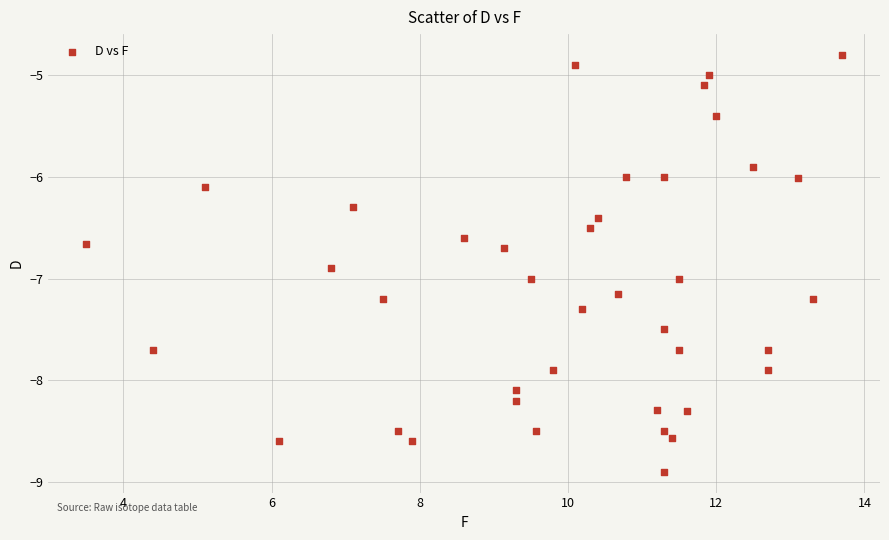

What is the range of X values (max minus min)?

10.2